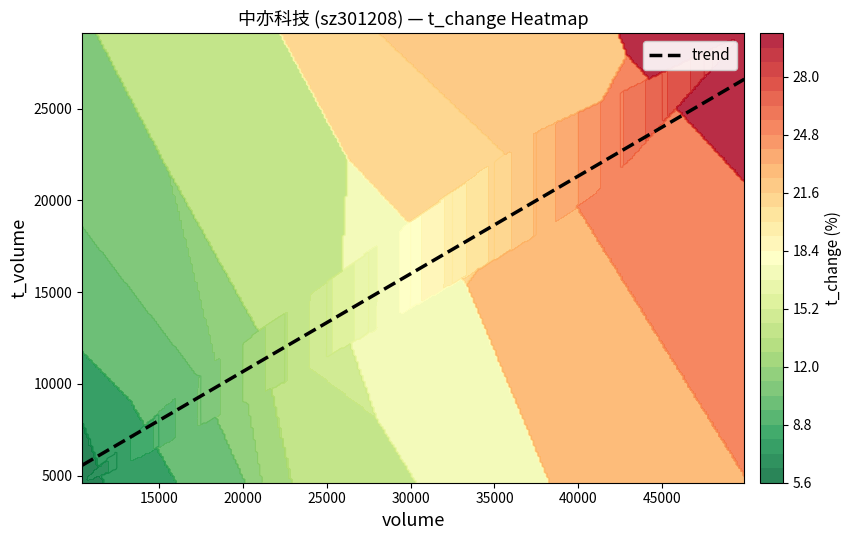

List the series in order of their overall mean, lowest first.

t_change, t_volume, volume